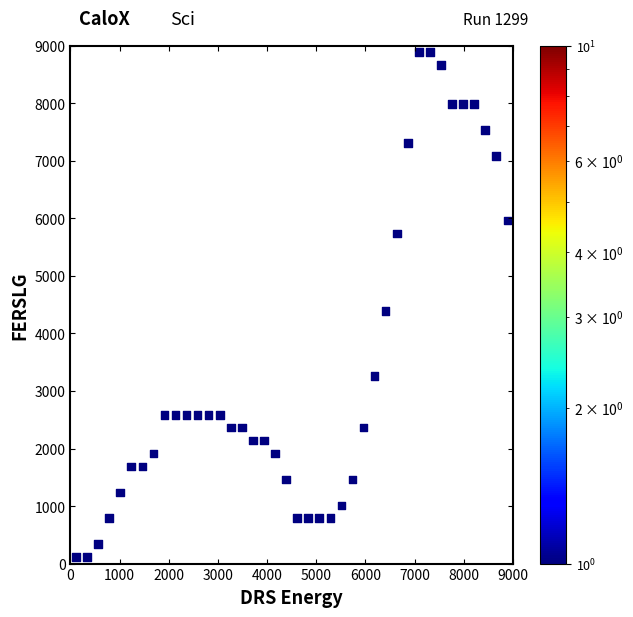

What is the range of Y values (max minus min)?

8775.0